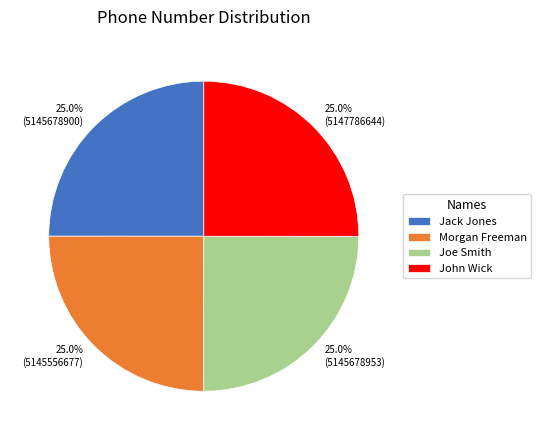

To the nearest percent, what portion does Jack Jones represent?

25%